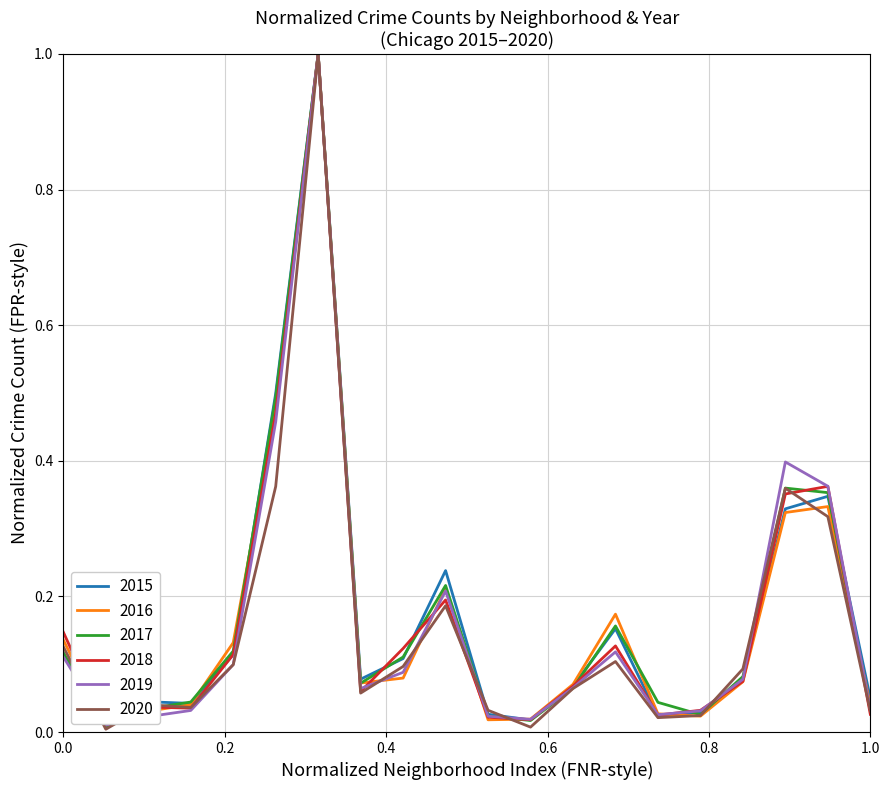

What is the difference between the second highest and second lowest values in the 2020 series?

0.4